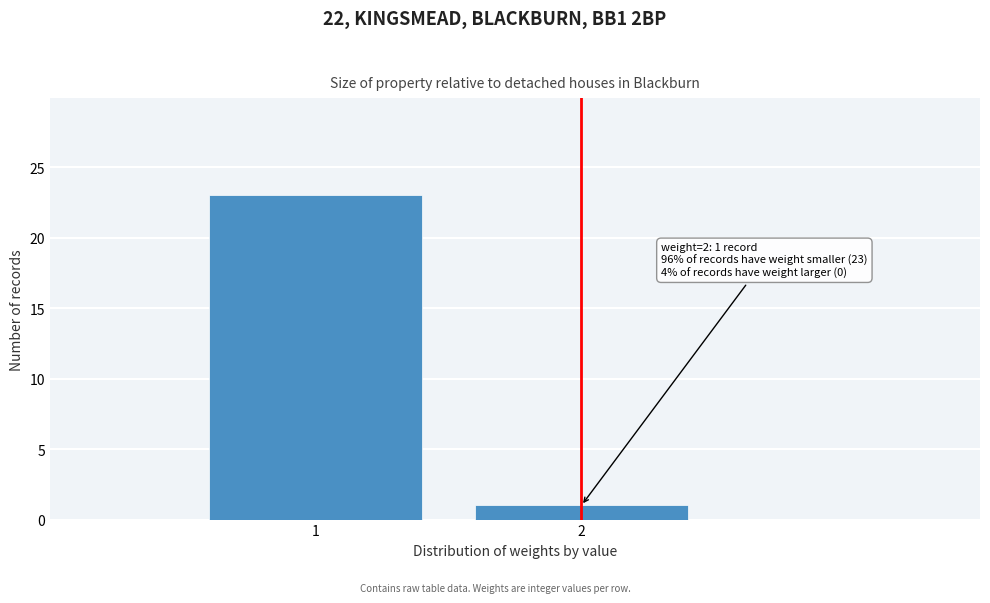

Reading left to right, extract all data points from this chart.

23	1